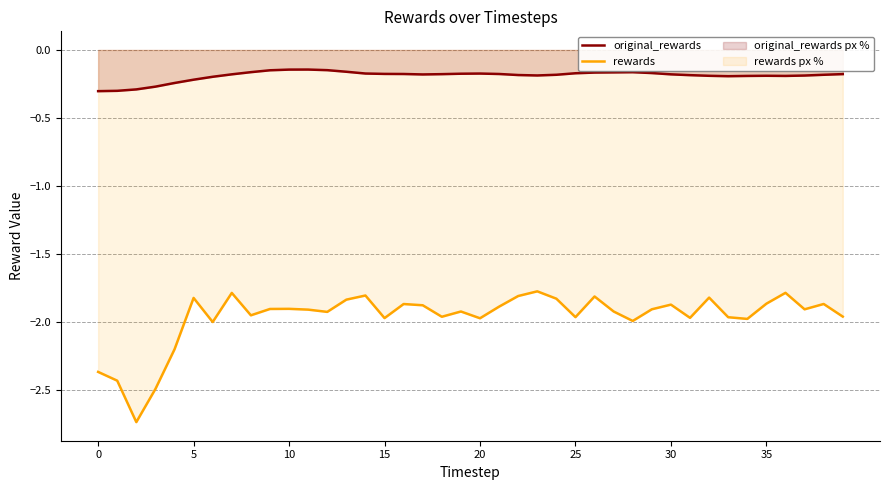

List the series in order of their peak value, highest first.

original_rewards, rewards